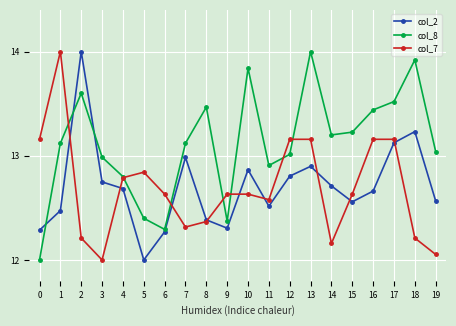

True or false: col_8 has a value of 20.6 at 15.

False